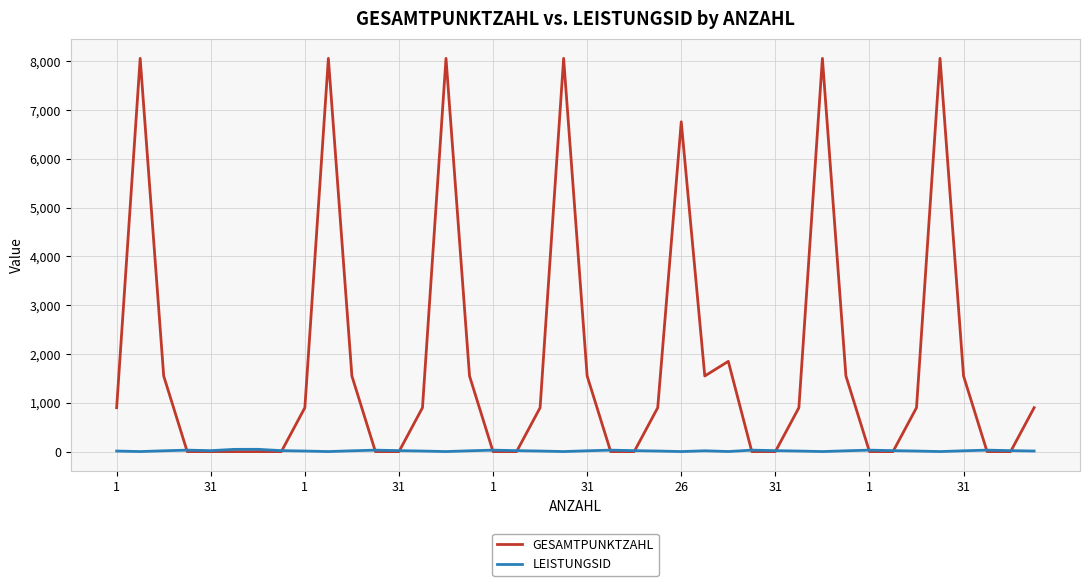

Which series has the widest spread of values?

GESAMTPUNKTZAHL